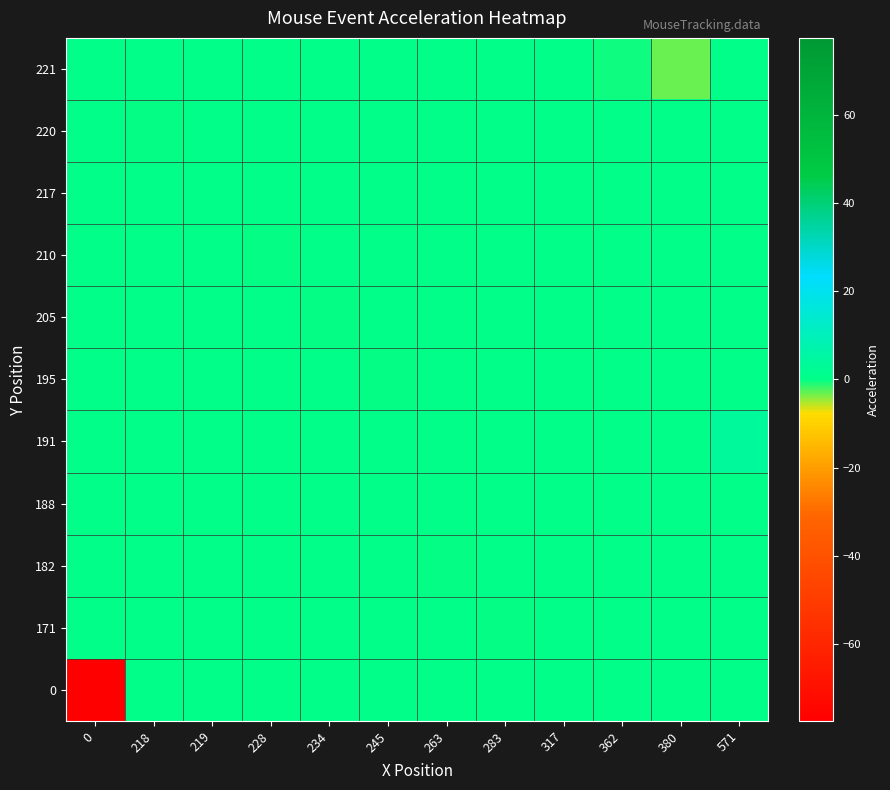

Reading left to right, what are all the values shown in this chart?

0: 0=-77.4	218=0.0	219=0.0	228=0.0	234=0.0	245=0.0	263=0.0	283=0.0	317=0.0	362=0.0	380=0.0	571=0.0
171: 0=0.0	218=0.0	219=0.0	228=0.0	234=0.0	245=0.0	263=0.0	283=-0.1	317=0.0	362=0.0	380=0.0	571=0.0
182: 0=0.0	218=0.0	219=0.0	228=0.0	234=0.0	245=0.0	263=-0.1	283=0.0	317=0.0	362=0.0	380=0.0	571=0.0
188: 0=0.0	218=0.0	219=0.0	228=0.0	234=0.0	245=0.0	263=0.0	283=0.0	317=0.3	362=0.0	380=0.0	571=0.0
191: 0=0.0	218=0.0	219=0.0	228=0.0	234=0.0	245=0.0	263=0.0	283=0.0	317=0.0	362=0.0	380=0.0	571=3.9
195: 0=0.0	218=0.0	219=0.0	228=0.0	234=0.0	245=-0.0	263=0.0	283=0.0	317=0.0	362=0.0	380=0.0	571=0.0
205: 0=0.0	218=0.0	219=0.0	228=0.0	234=-0.0	245=0.0	263=0.0	283=0.0	317=0.0	362=0.0	380=0.0	571=0.0
210: 0=0.0	218=0.0	219=0.0	228=-0.1	234=0.0	245=0.0	263=0.0	283=0.0	317=0.0	362=0.0	380=0.0	571=0.0
217: 0=0.0	218=0.0	219=0.1	228=0.0	234=0.0	245=0.0	263=0.0	283=0.0	317=0.0	362=0.0	380=0.0	571=0.0
220: 0=0.0	218=-0.0	219=0.0	228=0.0	234=0.0	245=0.0	263=0.0	283=0.0	317=0.0	362=0.0	380=0.0	571=0.0
221: 0=0.0	218=0.0	219=0.0	228=0.0	234=0.0	245=0.0	263=0.0	283=0.0	317=0.0	362=-0.5	380=-3.3	571=0.0